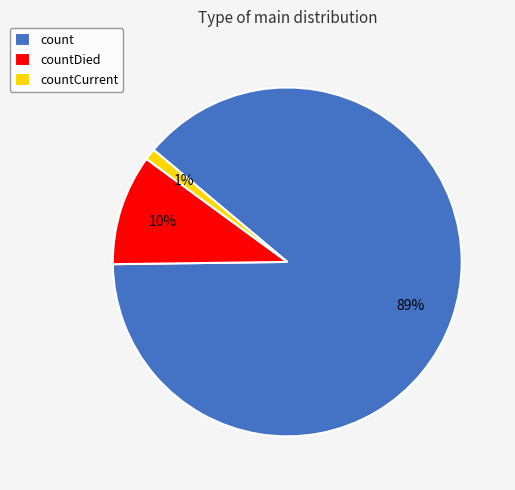

True or false: countDied accounts for 25% of the total.

False